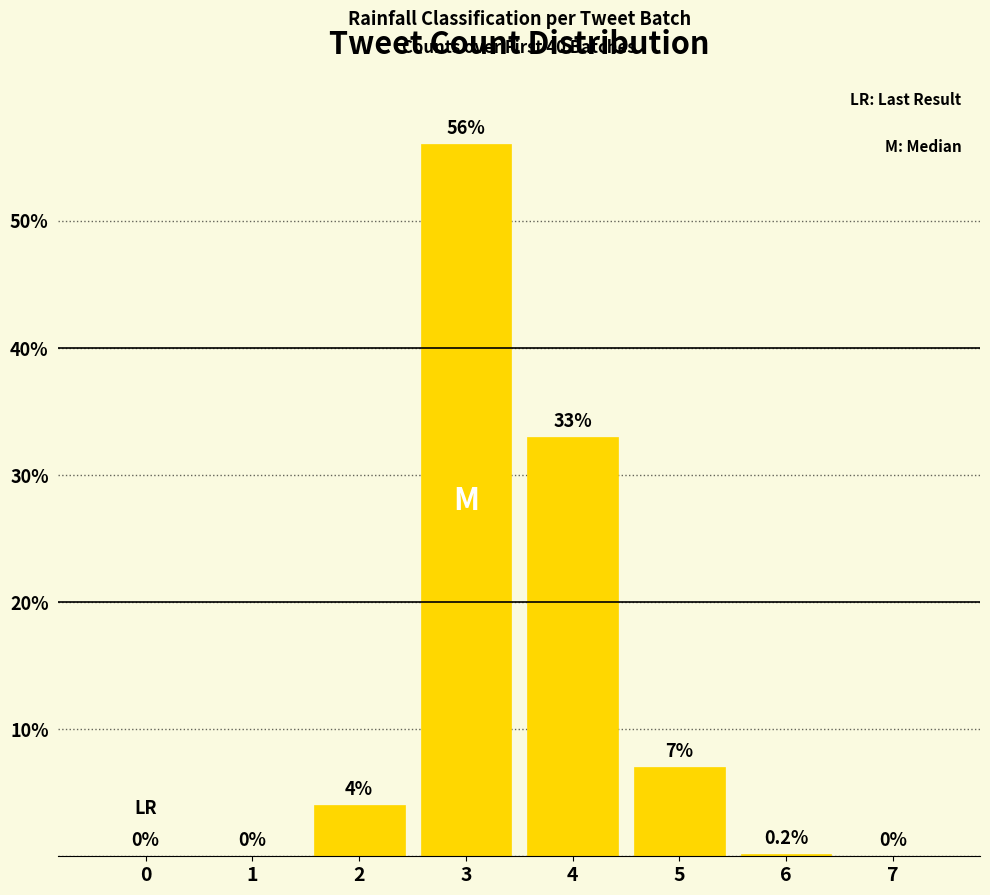

Read the value at 4.

0.3